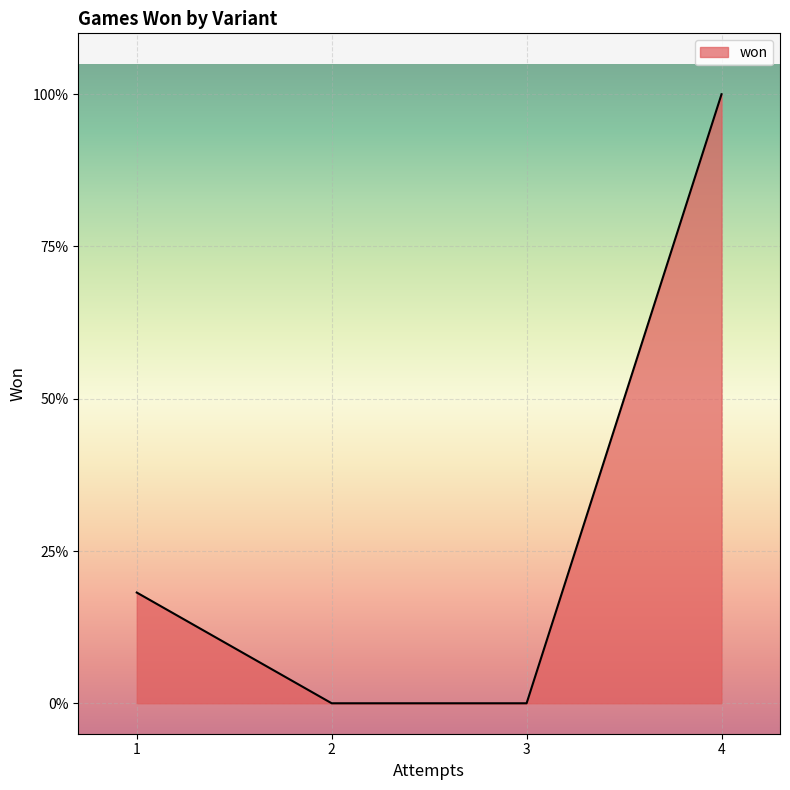

What is the difference between the maximum and minimum values?

1